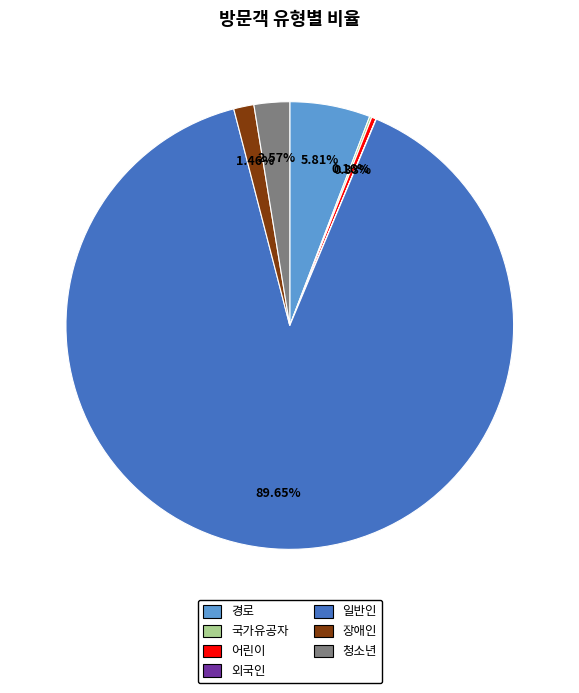

Is the sum of 청소년 and 어린이 greater than half?

No